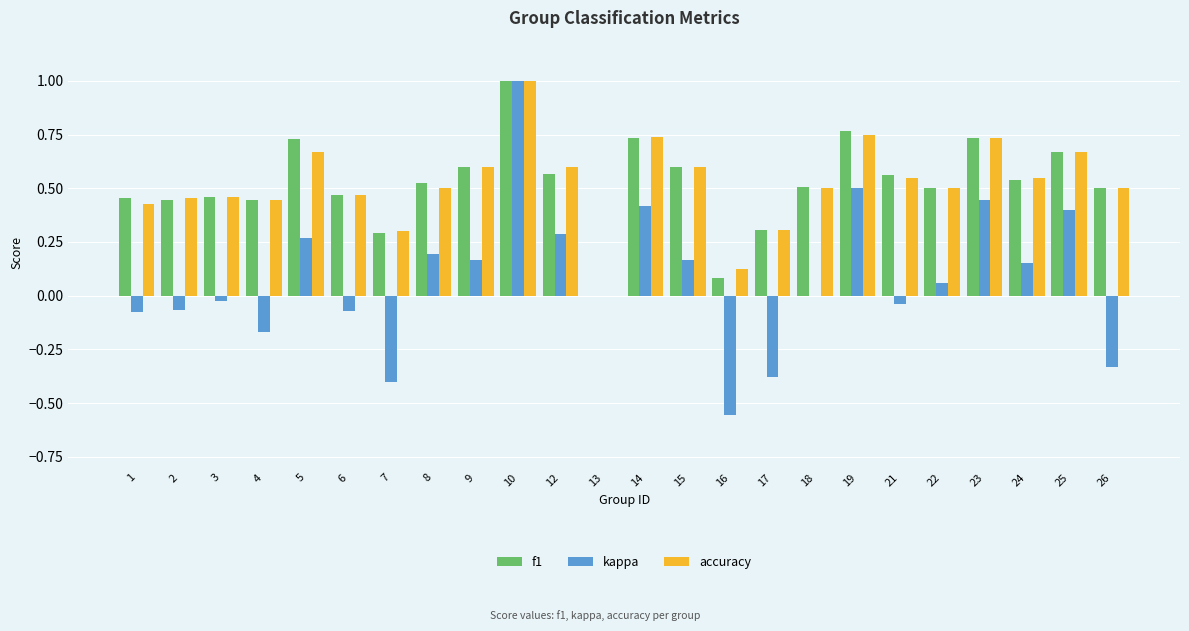

What is the sum of all accuracy values?

12.4